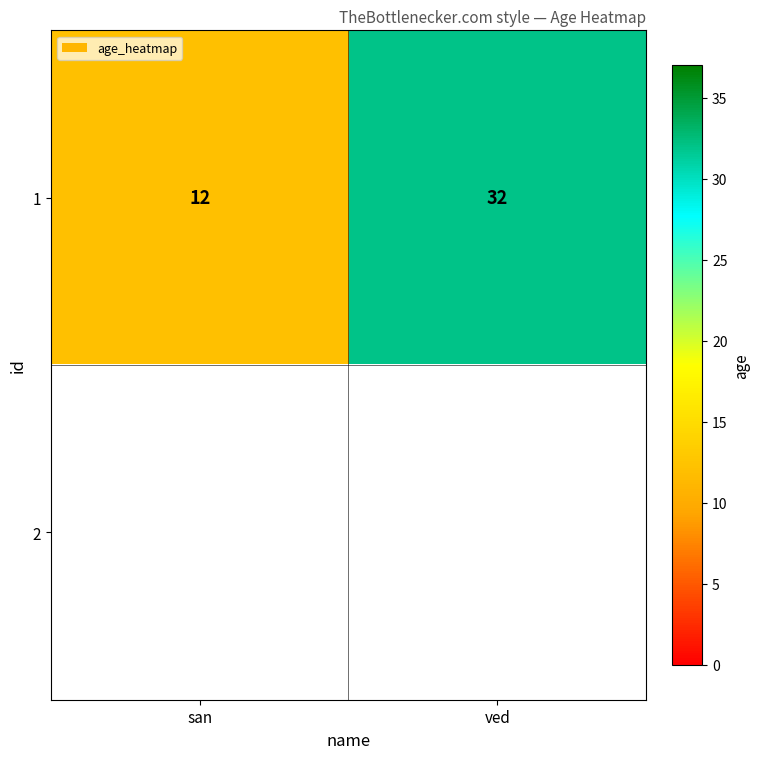

At which label is 1 closest to 22?

san